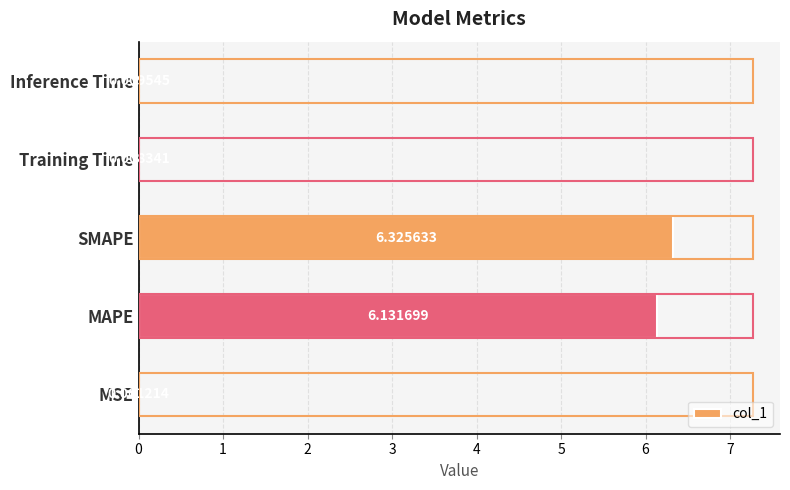

At which label is the value closest to 3?

Inference Time